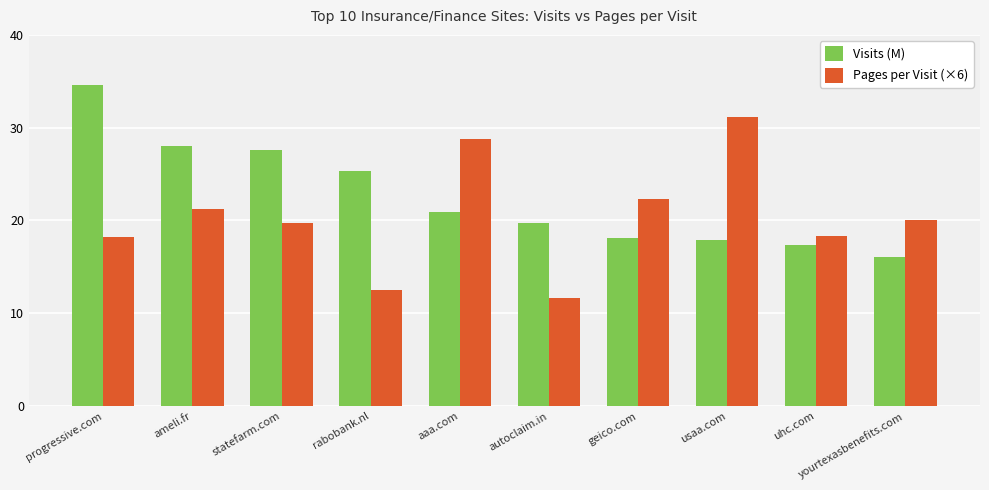

What is the average value of the Pages per Visit (×6) series?

20.4